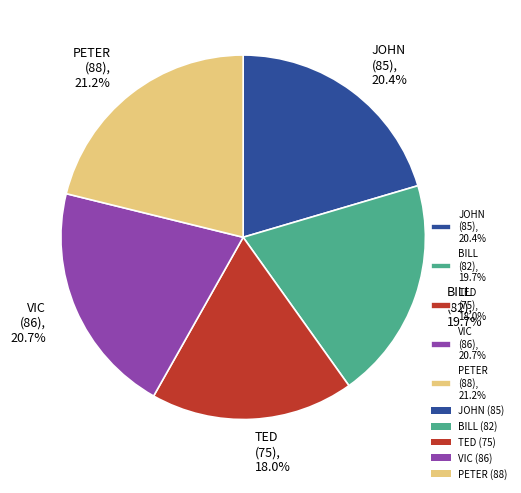

Combined, what portion of the pie is BILL (82), 19.7% and JOHN (85), 20.4%?

40.1%